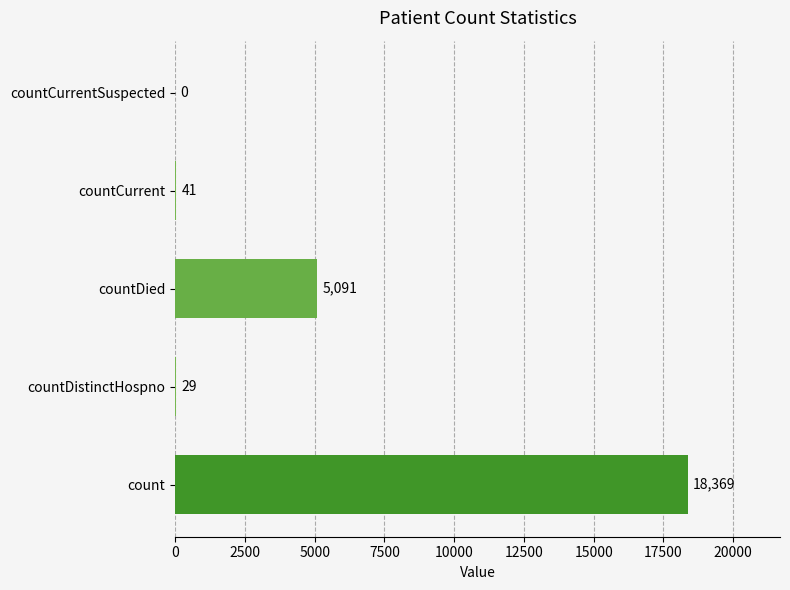

What is the greatest value displayed?

18369